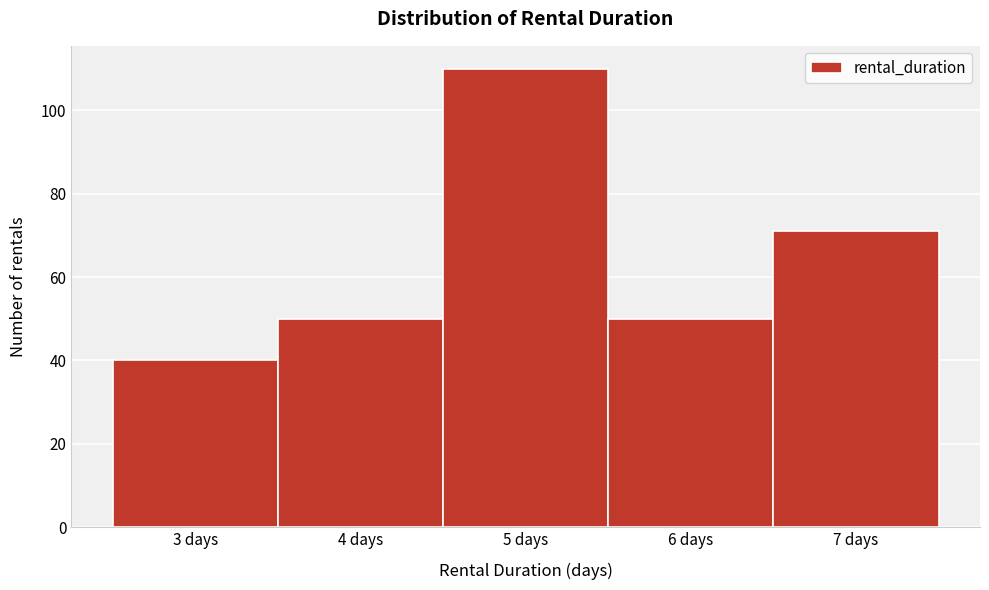

Reading left to right, extract all data points from this chart.

3 days=40	4 days=50	5 days=110	6 days=50	7 days=71